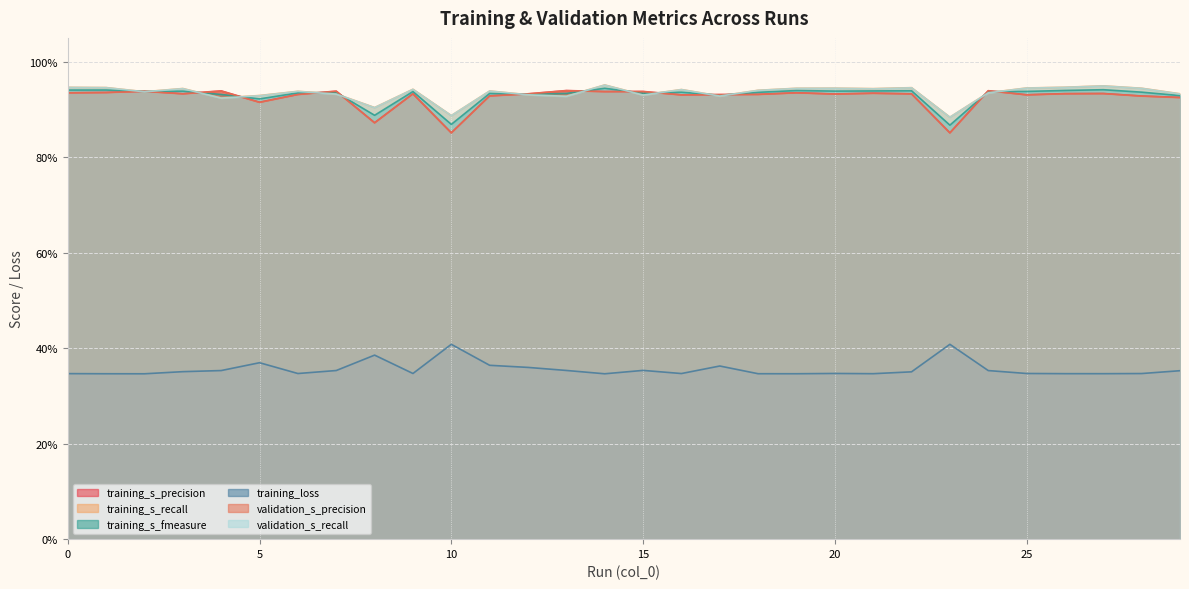

What is the value of the validation_s_precision point at the 15th from the left?

0.9